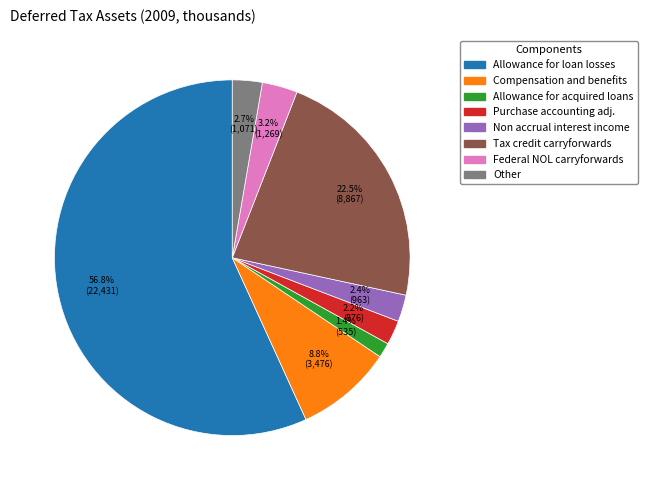

How many slices are in this pie chart?

8